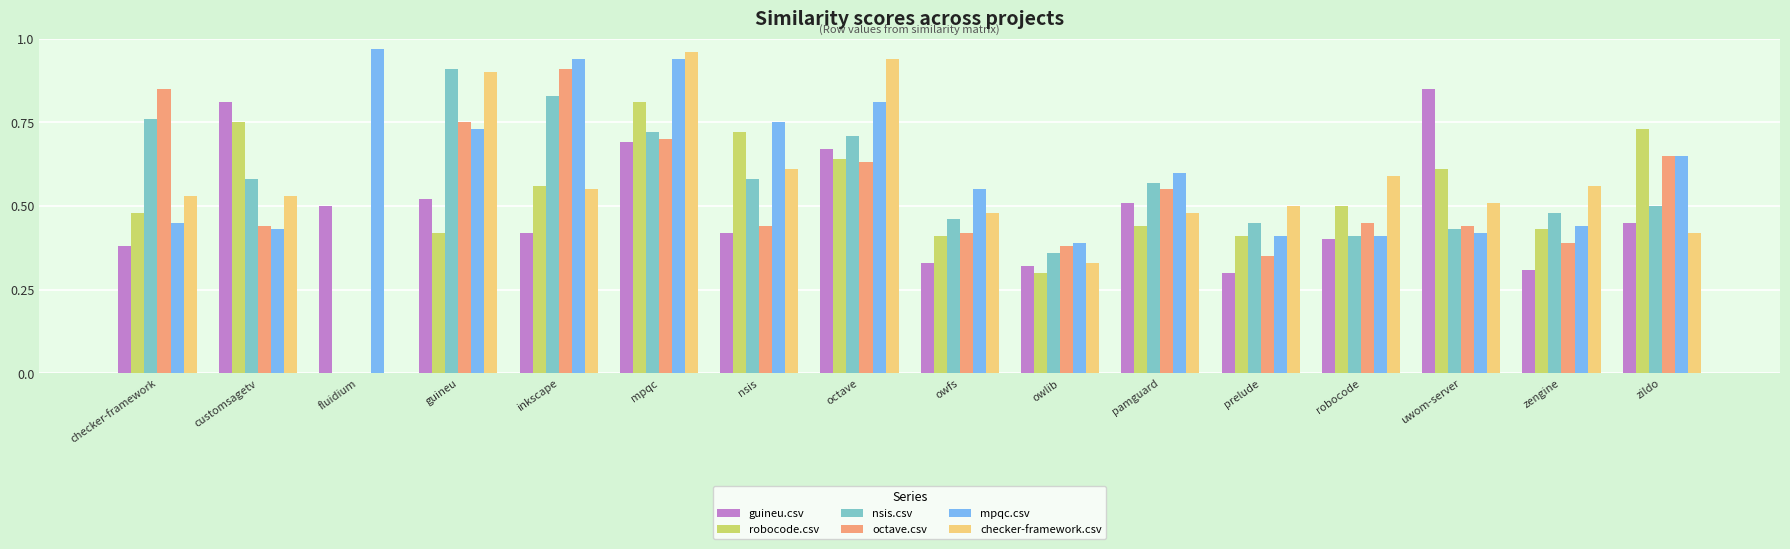

Which series has the largest total across all categories?

mpqc.csv